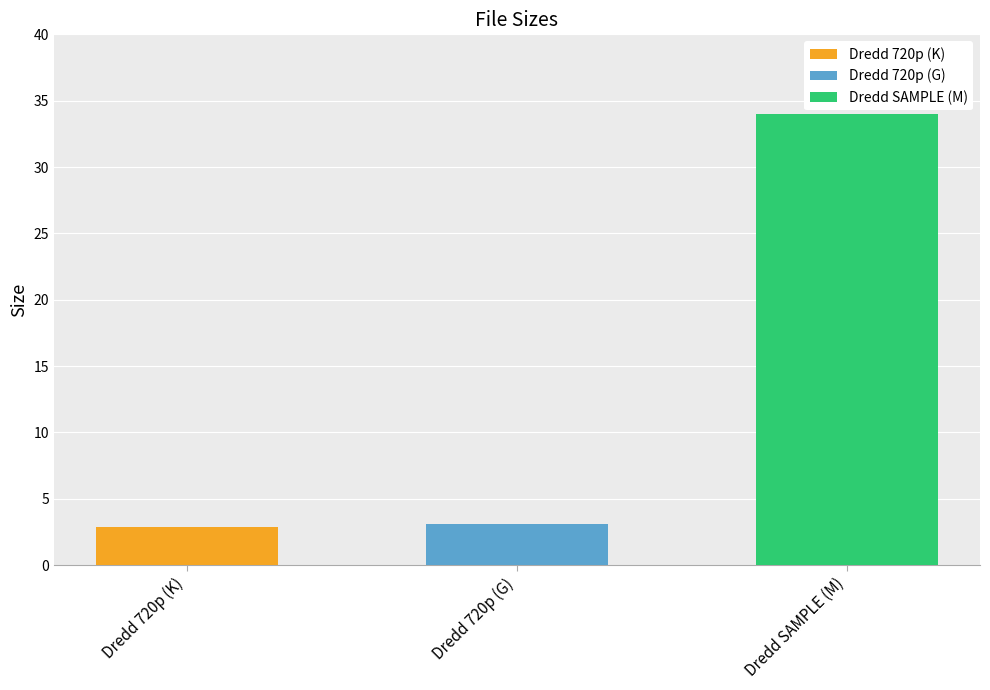

Is it true that the value at Dredd 720p (G) is 3.1?

True